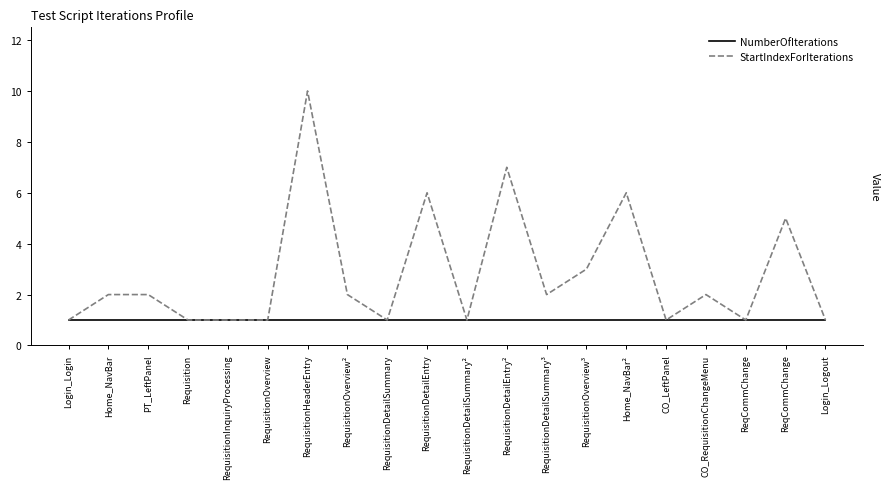

Is this an area chart (filled region under the line)?

No